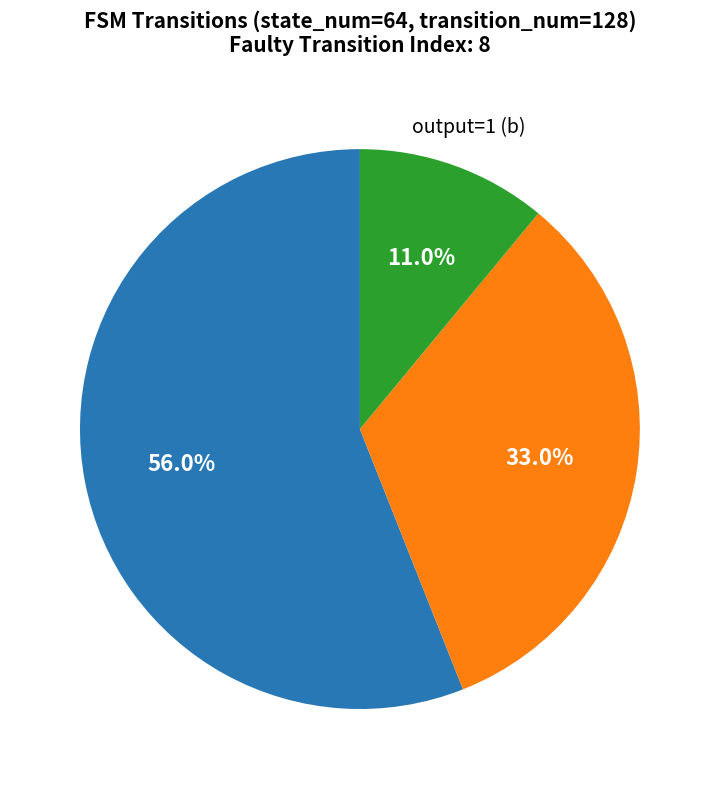

Is there any slice that represents more than half of the pie?

Yes